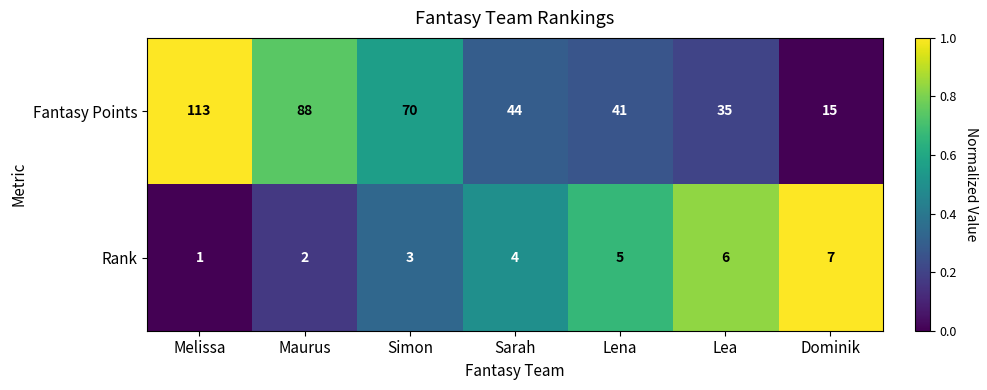

Rank the series at Melissa from lowest to highest value.

Rank, Fantasy Points